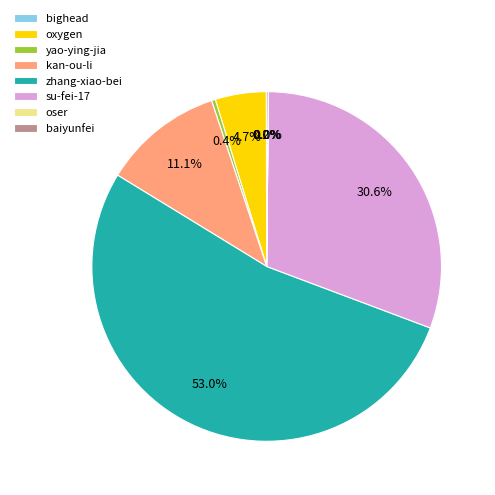

Which has a higher value, kan-ou-li or oxygen?

kan-ou-li